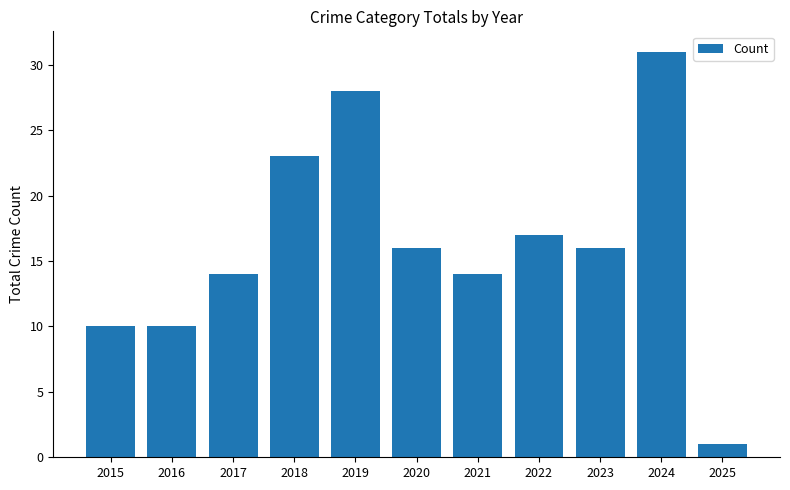

What is the sum of the values at 2015 and 2024?

41